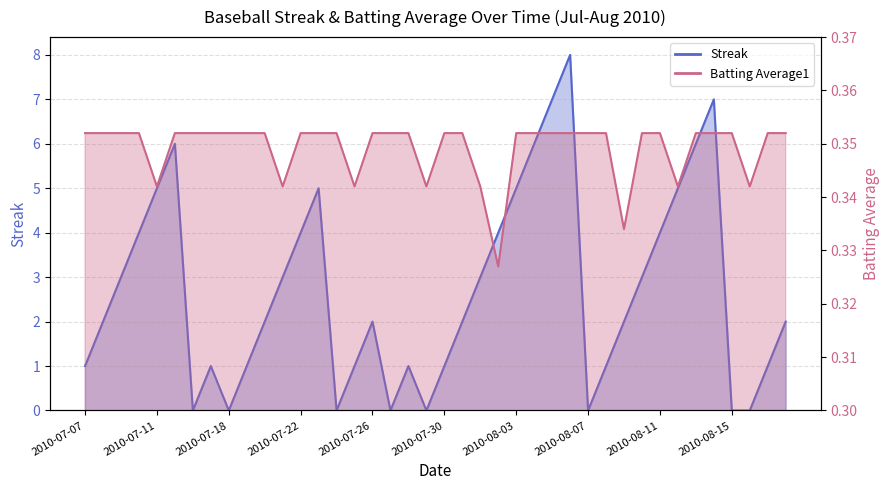

How many data points does each series have?

40